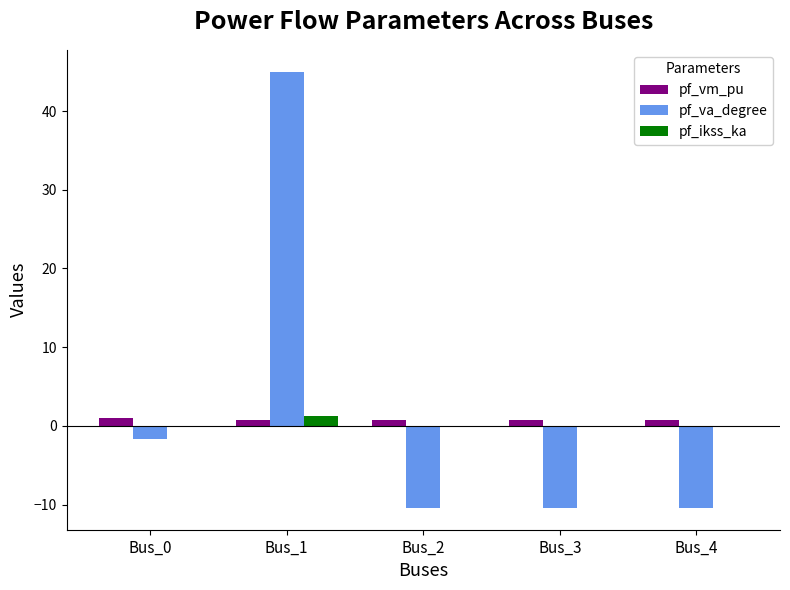

Count the number of categories in the chart.

5